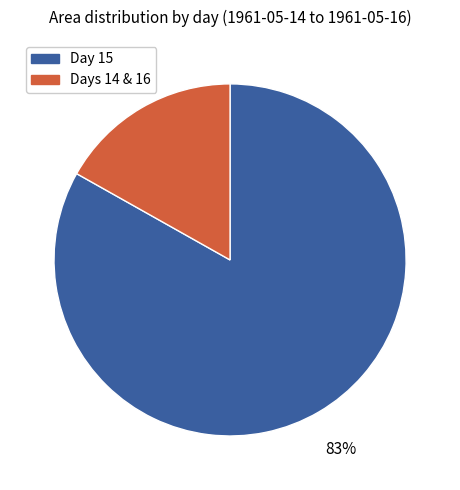

Which category accounts for the majority?

Day 15